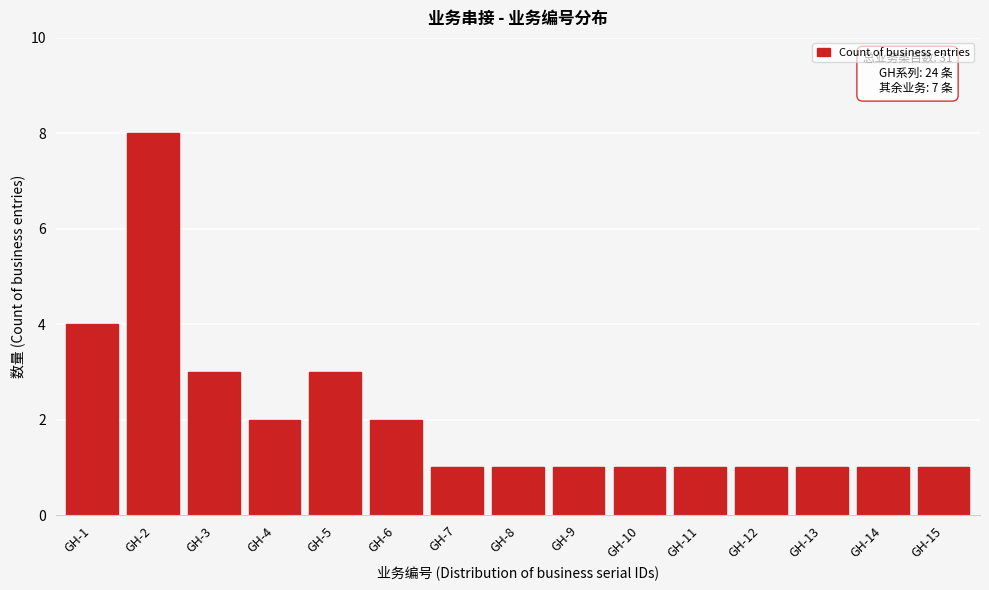

Reading left to right, extract all data points from this chart.

4	8	3	2	3	2	1	1	1	1	1	1	1	1	1